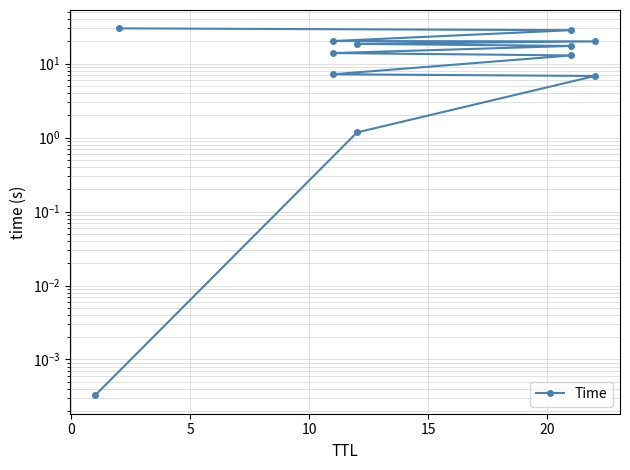

How many lines are shown in the chart?

1